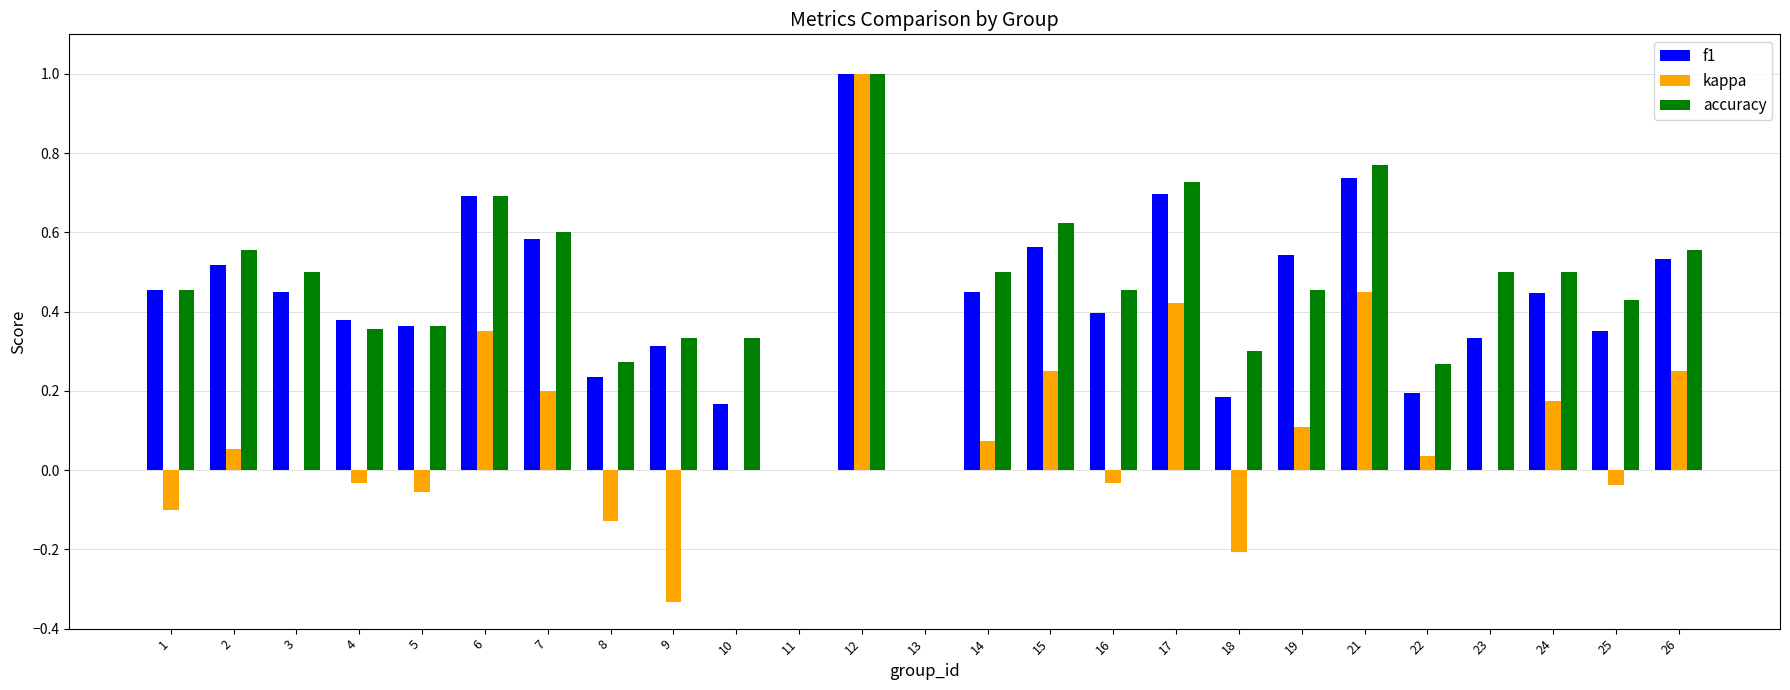

At which category is the sum across all series the highest?

12